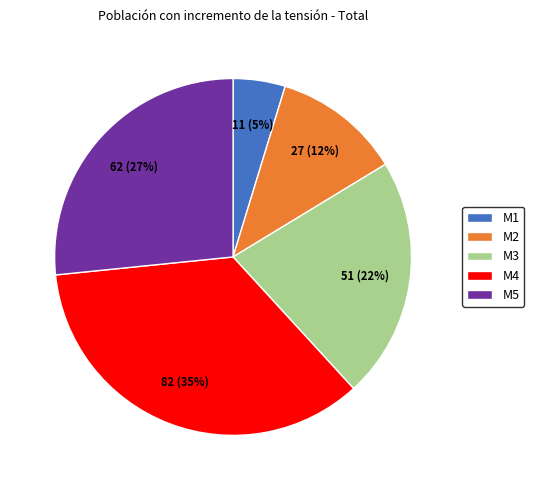

Does M5 represent more than half of the total?

No